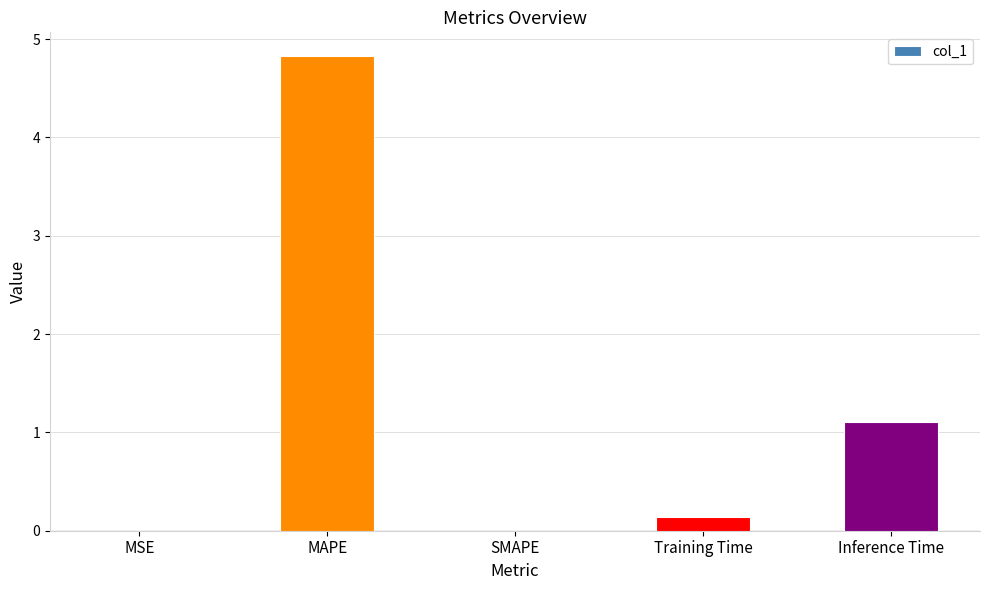

How many distinct data groups are displayed?

1